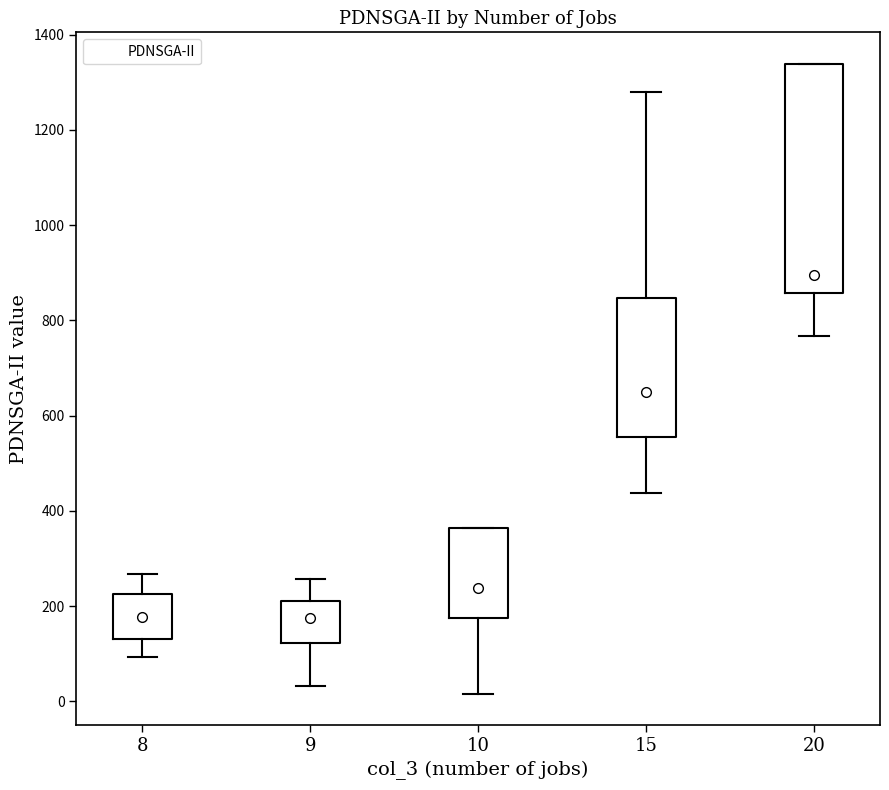

Where is the upper edge of the box at x = 8 on the y-axis? The values are not printed on the chart, so give them approximately, as read against the axis.

220